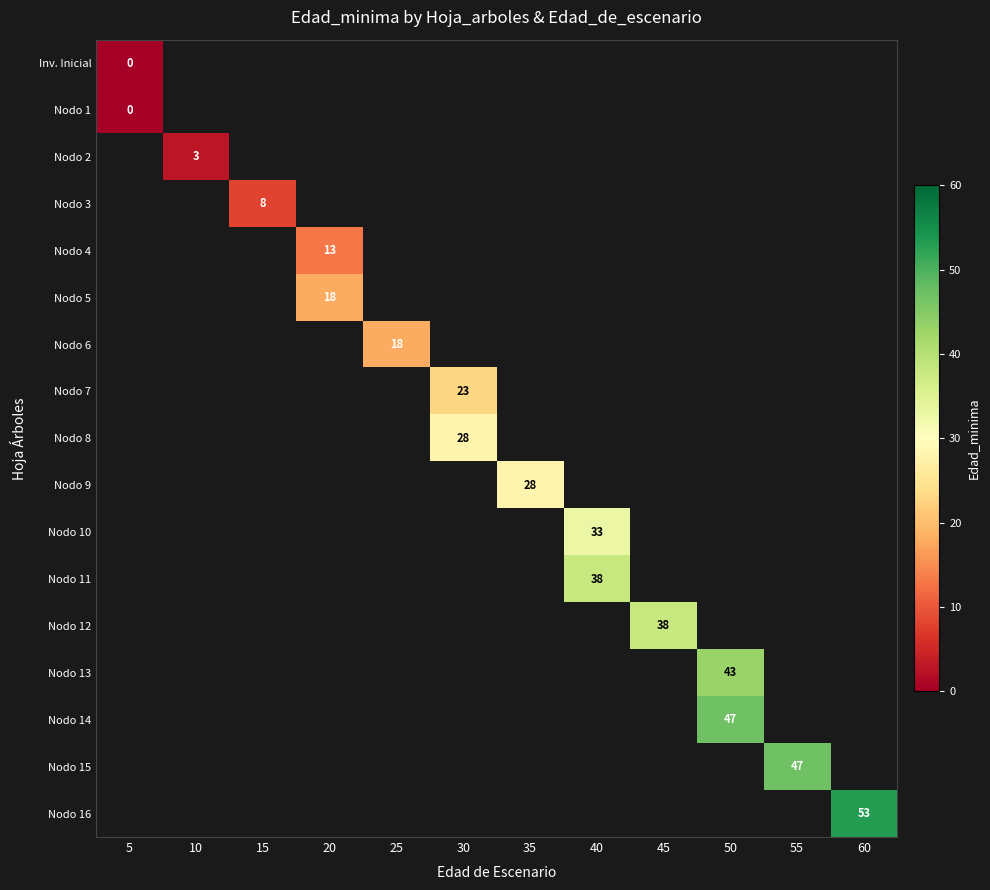

How many values in Nodo 3 are above zero?

1